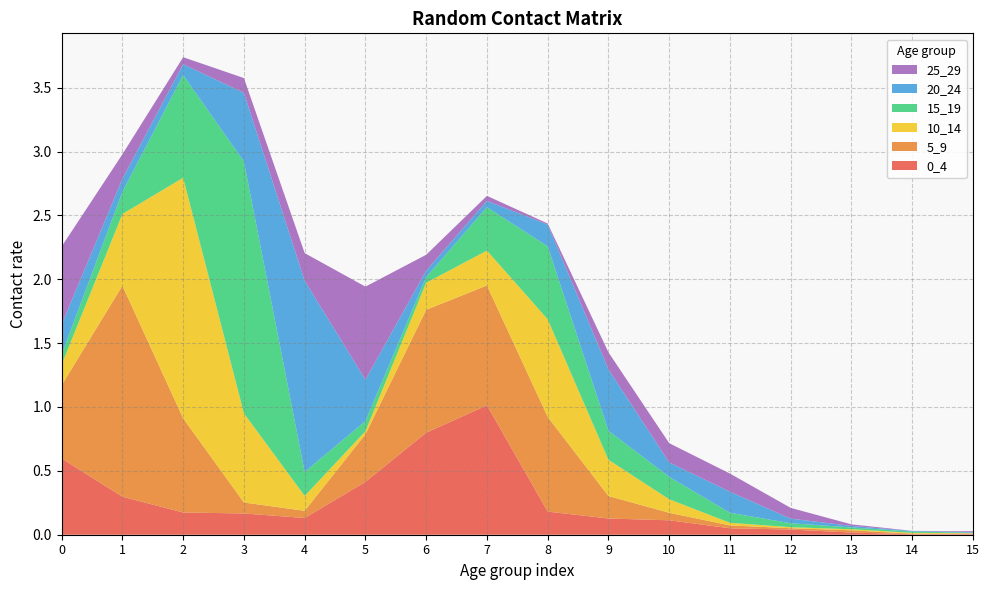

Reading right to left, transcribe all the data shown in this chart.

0_4: 15=0.0	14=0.0	13=0.0	12=0.0	11=0.1	10=0.1	9=0.1	8=0.2	7=1.0	6=0.8	5=0.4	4=0.1	3=0.2	2=0.2	1=0.3	0=0.6
5_9: 15=0.0	14=0.0	13=0.0	12=0.0	11=0.0	10=0.1	9=0.2	8=0.7	7=0.9	6=1.0	5=0.4	4=0.1	3=0.1	2=0.7	1=1.7	0=0.6
10_14: 15=0.0	14=0.0	13=0.0	12=0.0	11=0.0	10=0.1	9=0.3	8=0.8	7=0.3	6=0.2	5=0.0	4=0.1	3=0.7	2=1.9	1=0.6	0=0.2
15_19: 15=0.0	14=0.0	13=0.0	12=0.0	11=0.1	10=0.2	9=0.2	8=0.6	7=0.3	6=0.0	5=0.1	4=0.2	3=2.0	2=0.8	1=0.2	0=0.1
20_24: 15=0.0	14=0.0	13=0.0	12=0.0	11=0.2	10=0.1	9=0.5	8=0.2	7=0.0	6=0.1	5=0.3	4=1.5	3=0.5	2=0.1	1=0.1	0=0.2
25_29: 15=0.0	14=0.0	13=0.0	12=0.1	11=0.1	10=0.2	9=0.1	8=0.0	7=0.0	6=0.1	5=0.7	4=0.2	3=0.1	2=0.1	1=0.2	0=0.6